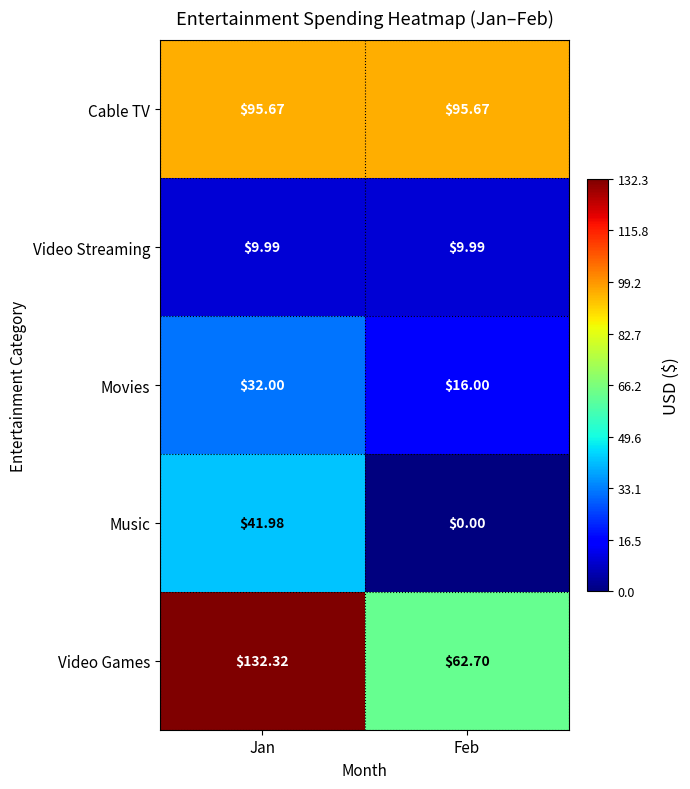

At how many categories does at least one series exceed 17?

2